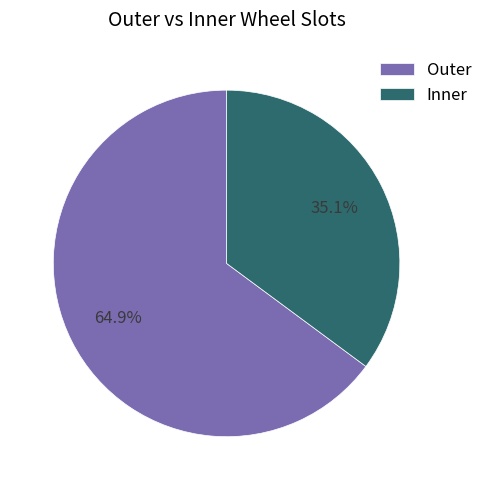

Approximately how many times larger is the value at Inner compared to Outer?

0.5